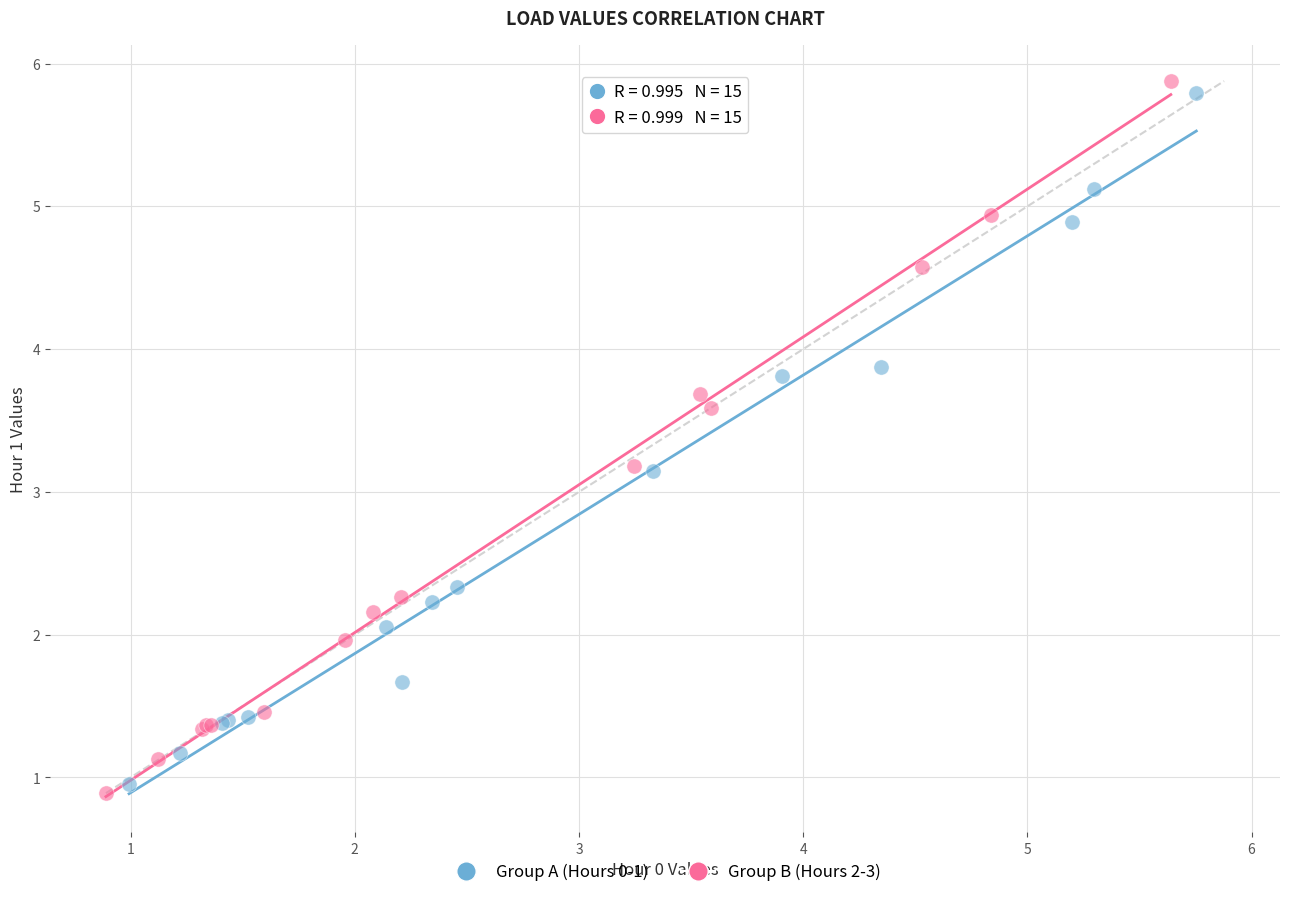

Which series has the widest spread of Y values?

Group B (Hours 2-3)